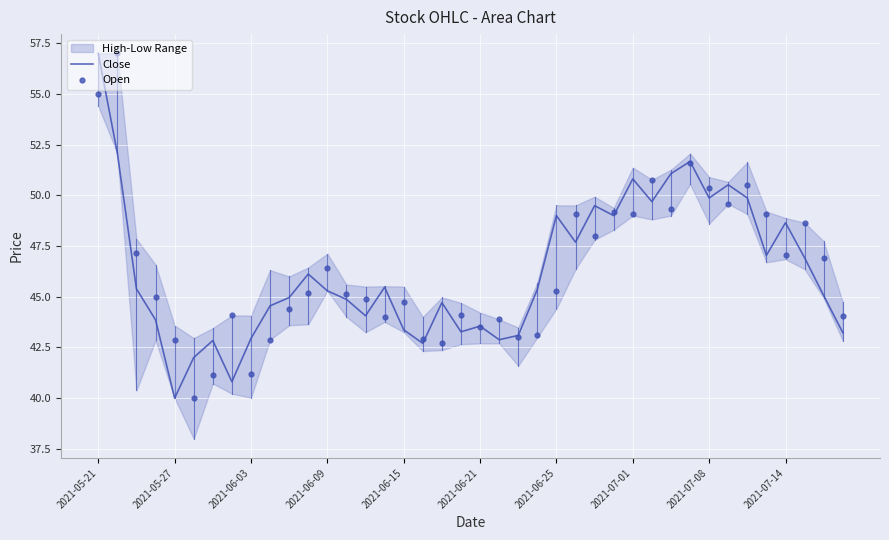

At which label does Close reach its minimum?

2021-05-27